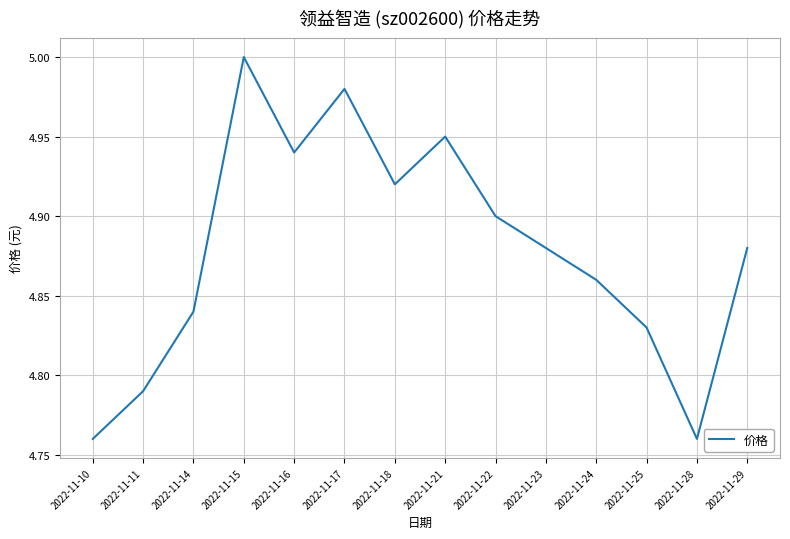

True or false: the data shows 4.9 at 2022-11-23.

True